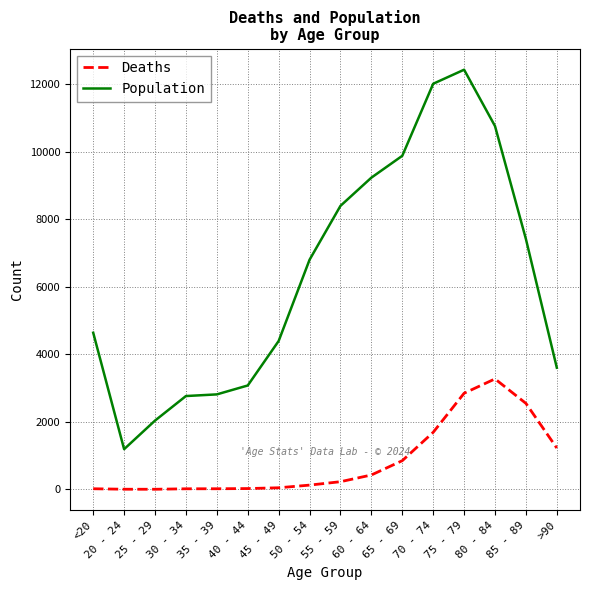

What is the difference between the highest and lowest values at 45 - 49?

4349